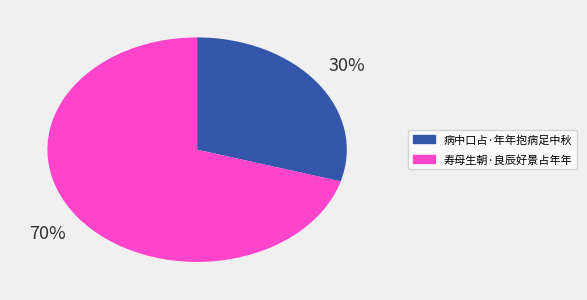

How many segments does this pie chart have?

2